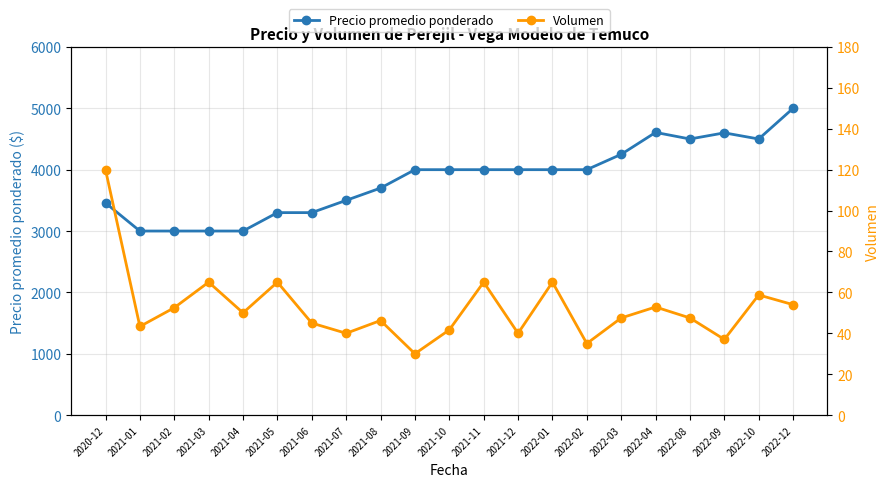

How many lines are shown in the chart?

2